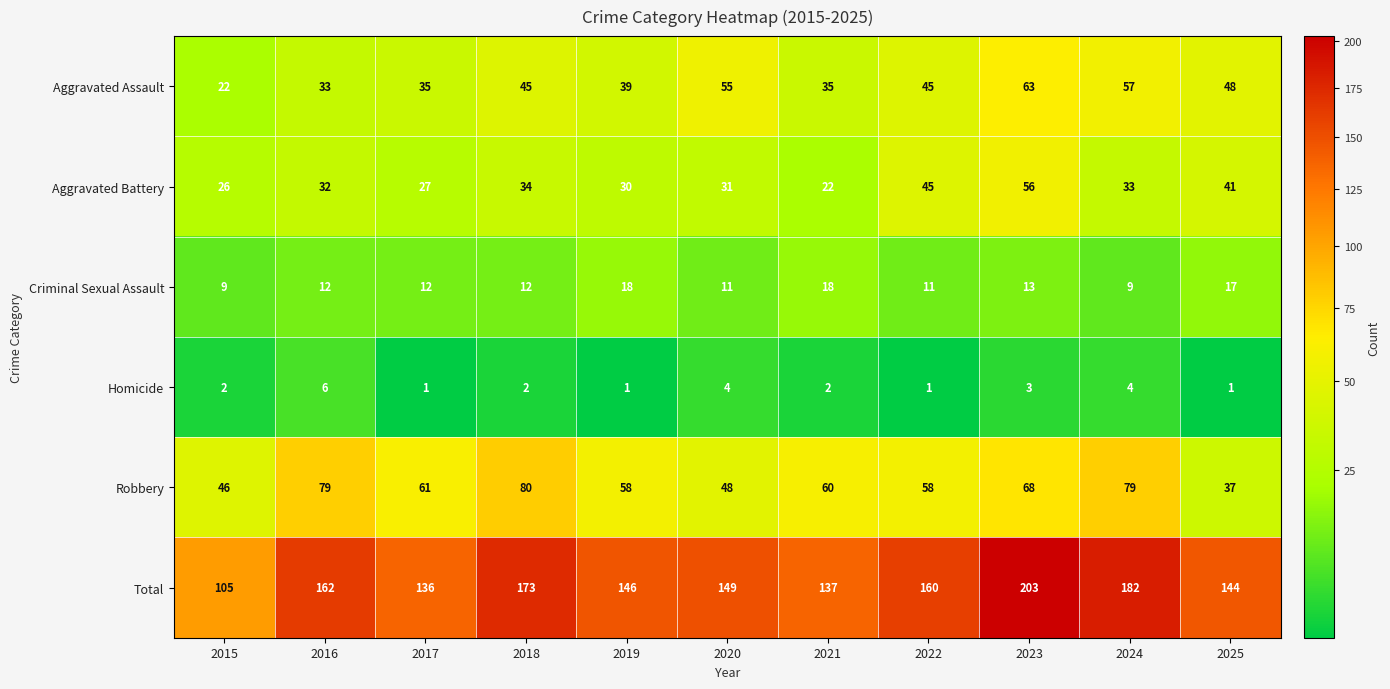

Which category has the highest value across all series?

2023